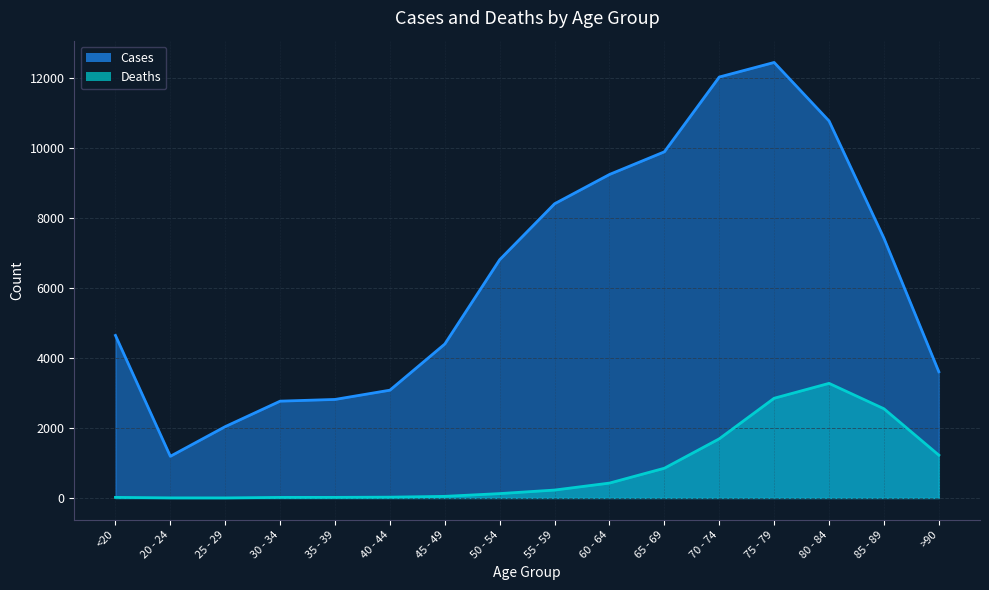

What is the total value across all series at 55 - 59?

8627